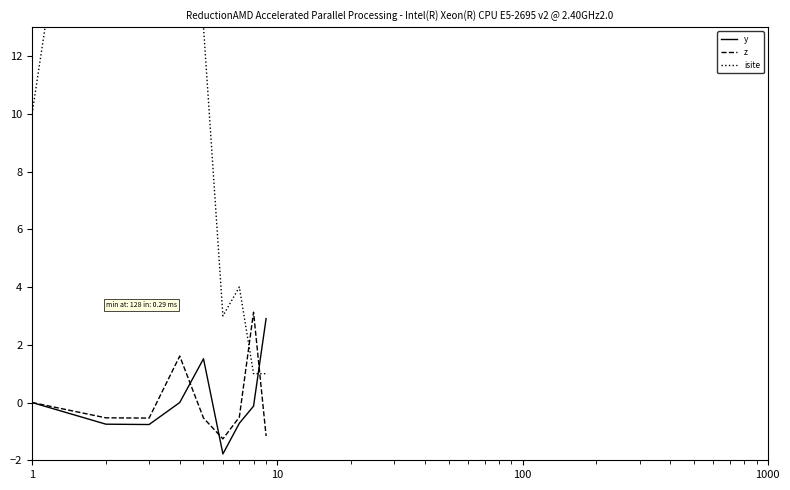

What is the lowest value of the y series?

-1.8